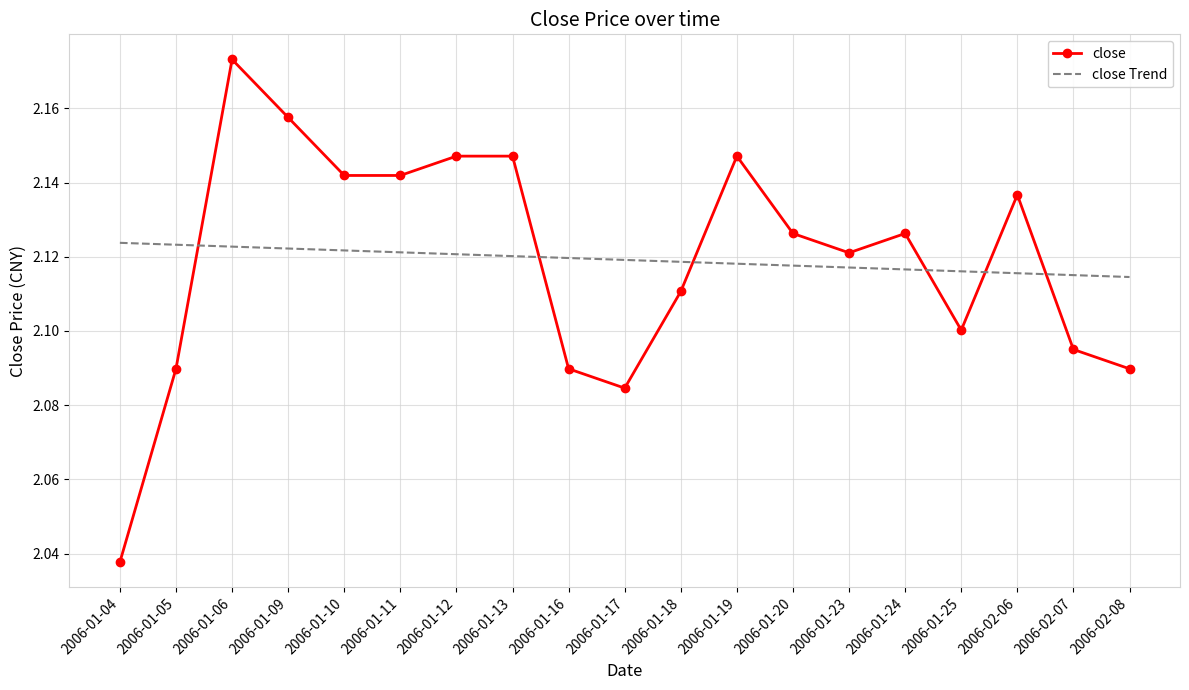

What position from the left is 2006-01-12?

7